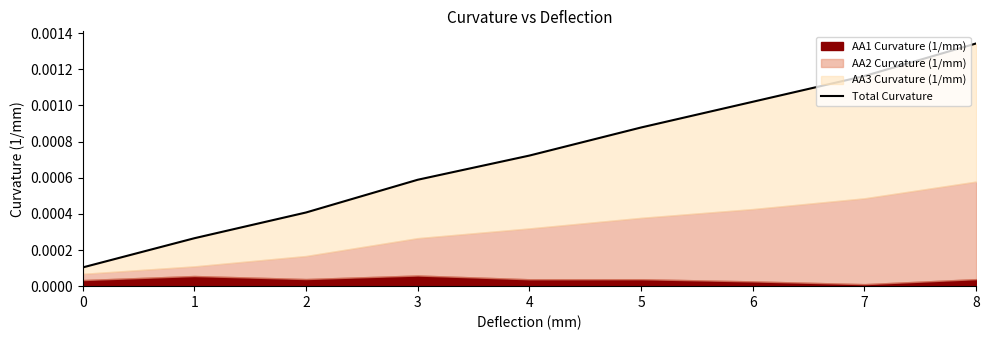

Does the chart have visible grid lines?

No